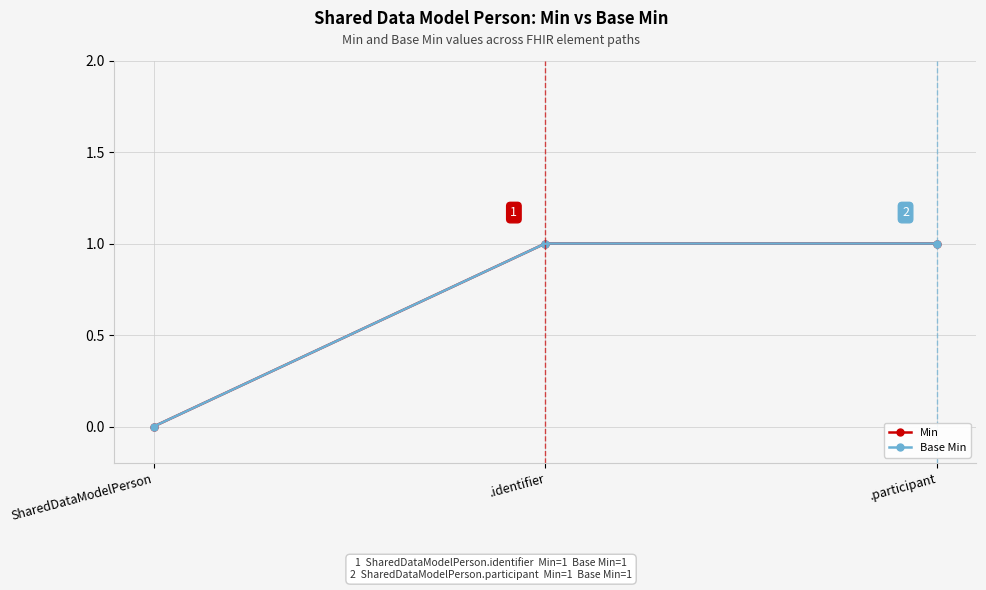

What is the label of the 2nd point from the right?

.identifier